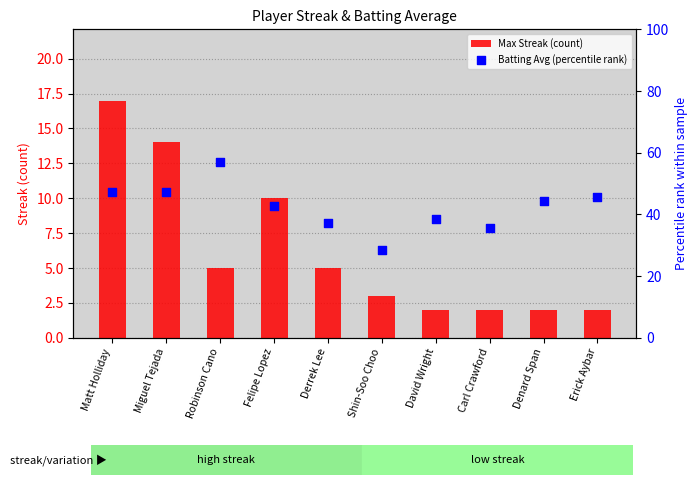

Which series contains the highest Y value?

Batting Avg (percentile rank)